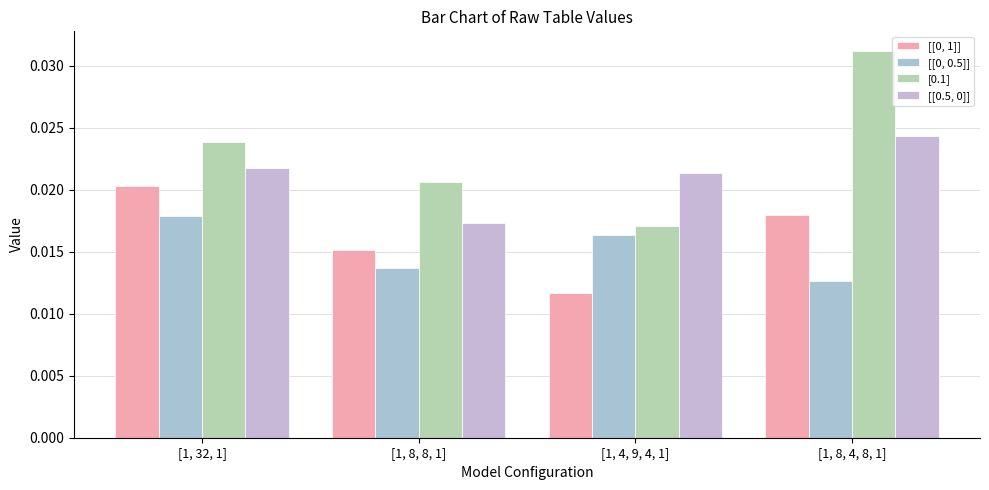

At which category does the chart reach its peak across all series?

[1, 8, 4, 8, 1]